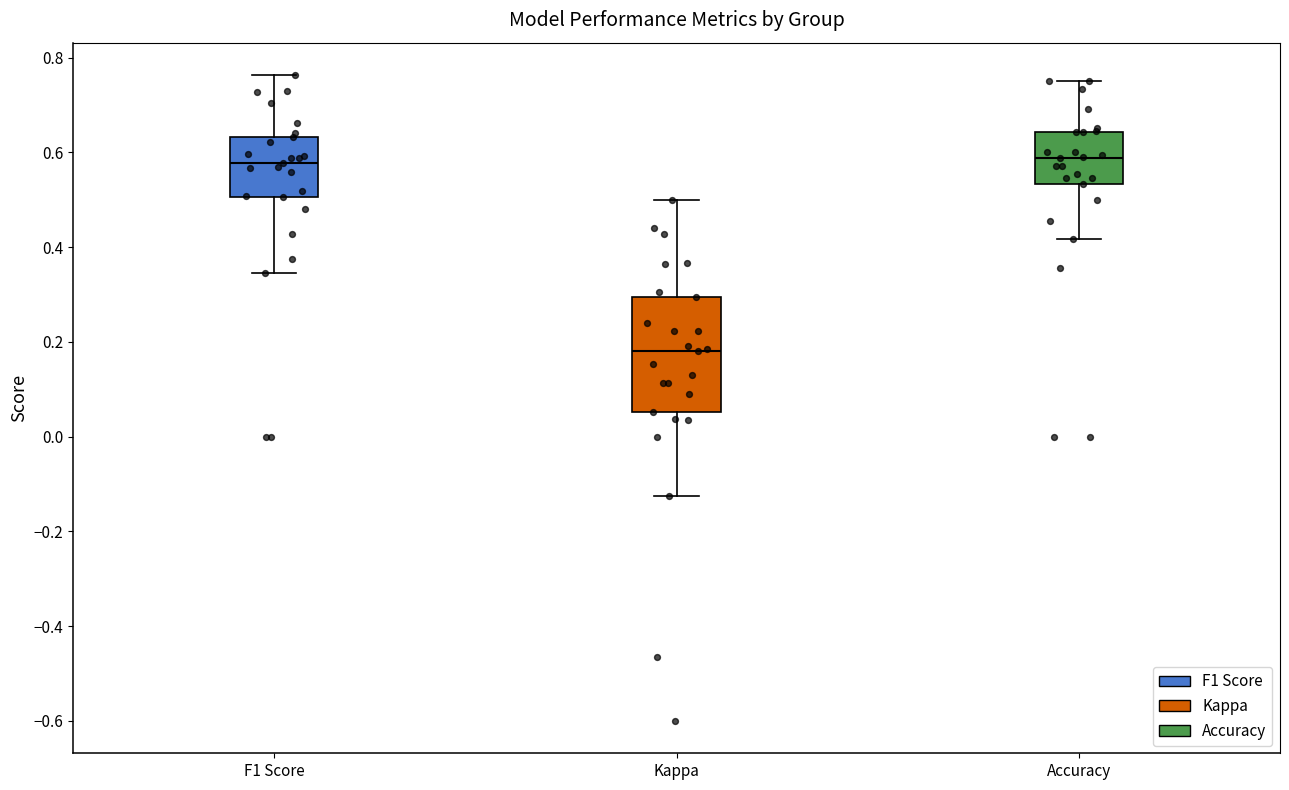

Reading left to right, read every box against the y-axis: the position of its median line, the range the box covers, and the ends of its whiskers. The values are not printed on the chart, so give them approximately, as read against the axis.

F1 Score: median 0.58, box 0.50 to 0.64, whiskers 0.34 to 0.76
Kappa: median 0.18, box 0.06 to 0.30, whiskers -0.12 to 0.50
Accuracy: median 0.58, box 0.54 to 0.64, whiskers 0.42 to 0.76